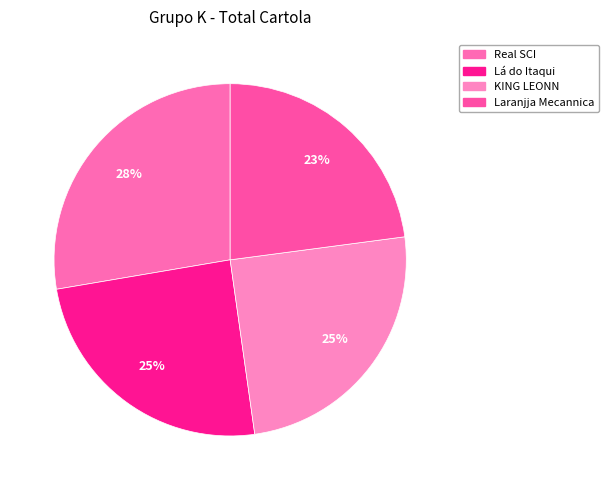

What percentage is the Real SCI slice, to the nearest percent?

28%